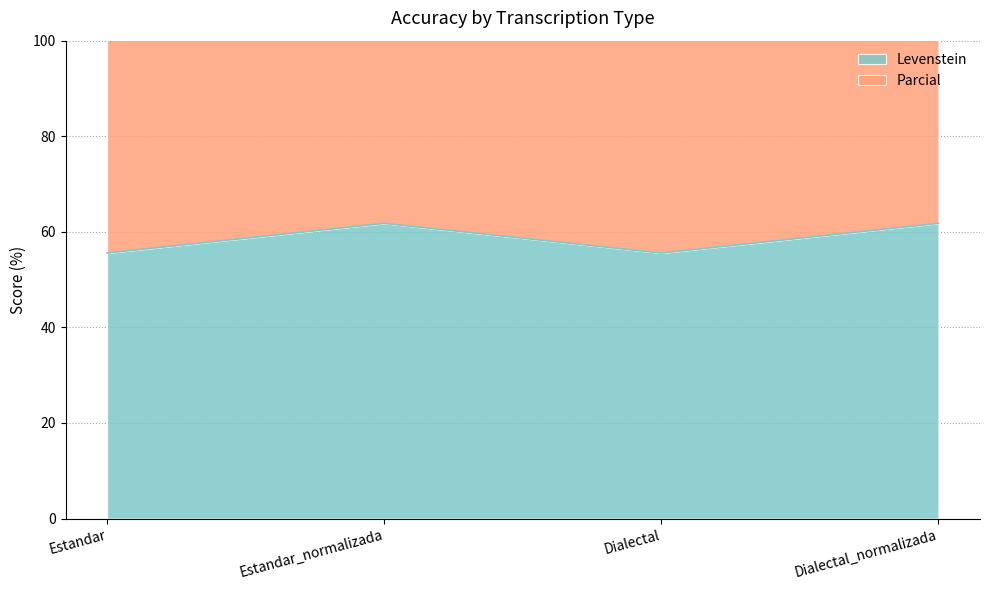

What is the label of the 1st point from the left?

Estandar